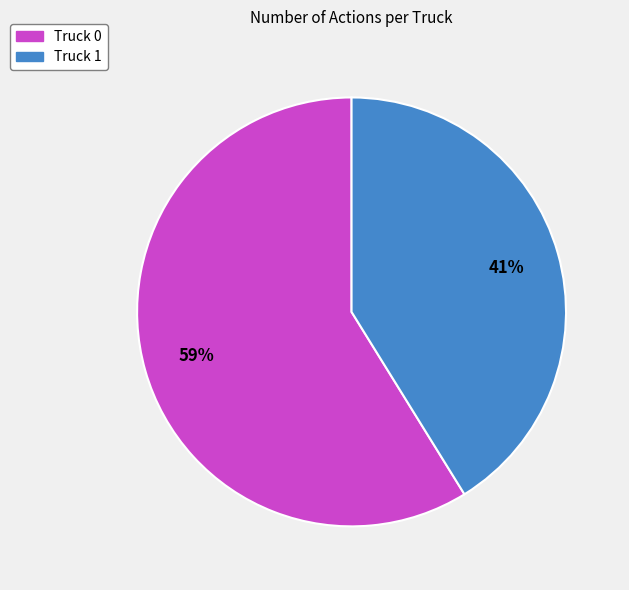

To the nearest percent, what is the average slice percentage?

50%